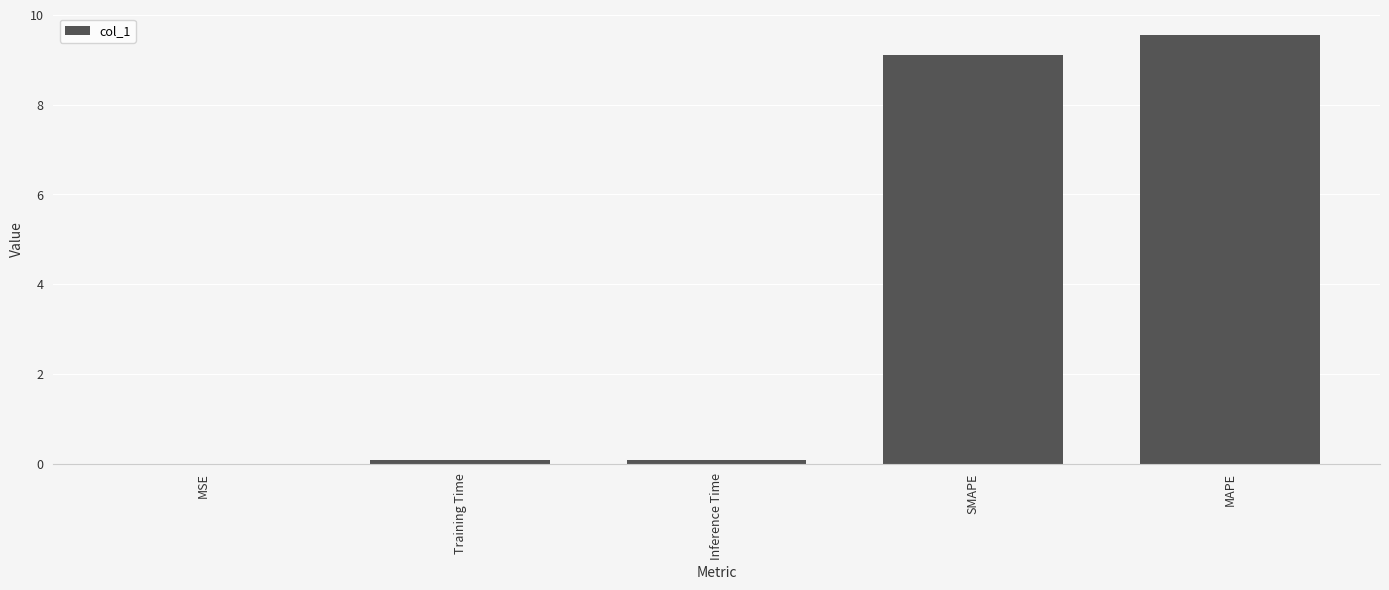

What is the sum of all values?

18.8